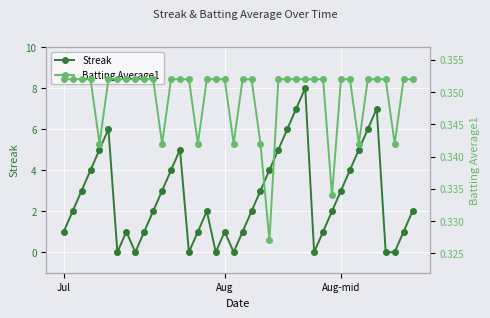

Where is the first local maximum for Streak?

5